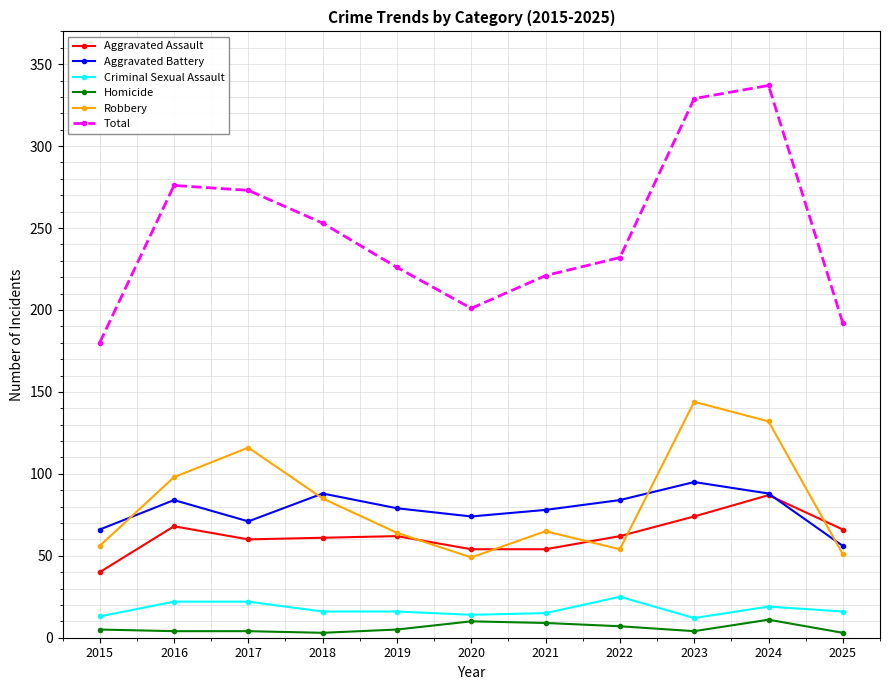

What is the value of the Aggravated Battery point at the 11th from the left?

56